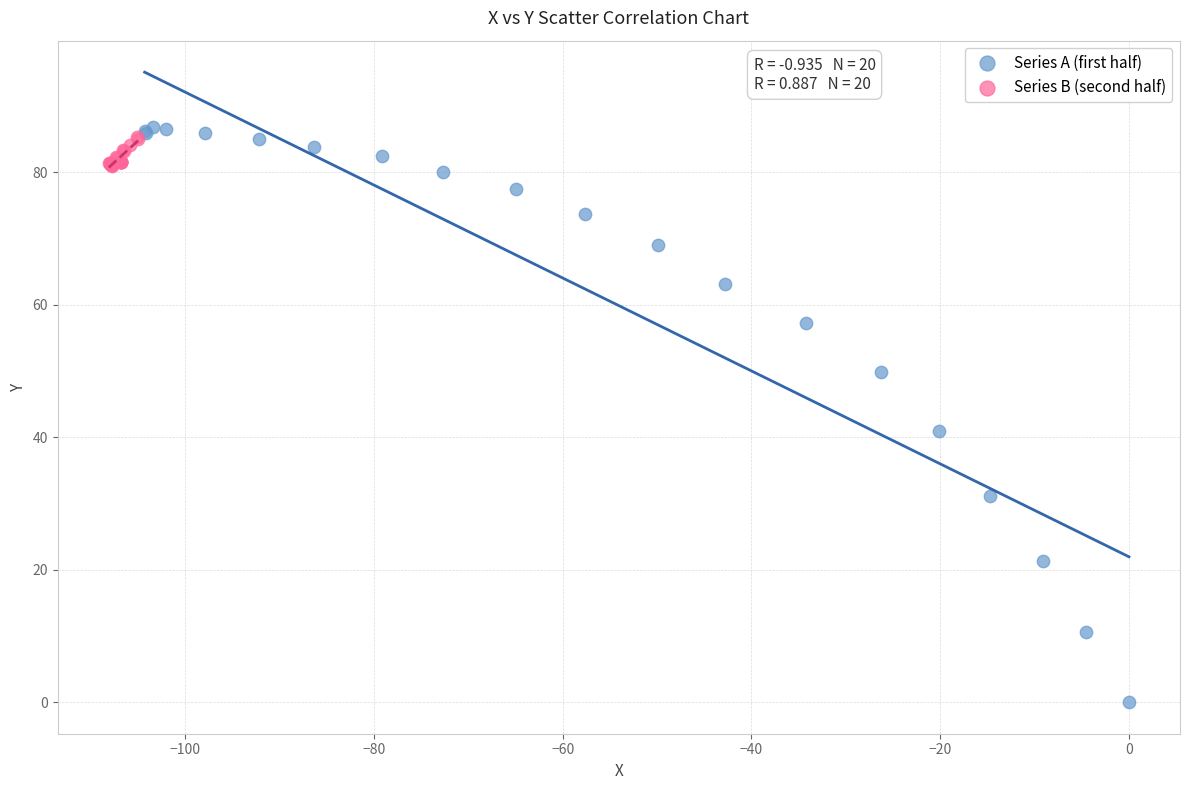

Which series reaches the minimum Y coordinate?

Series A (first half)